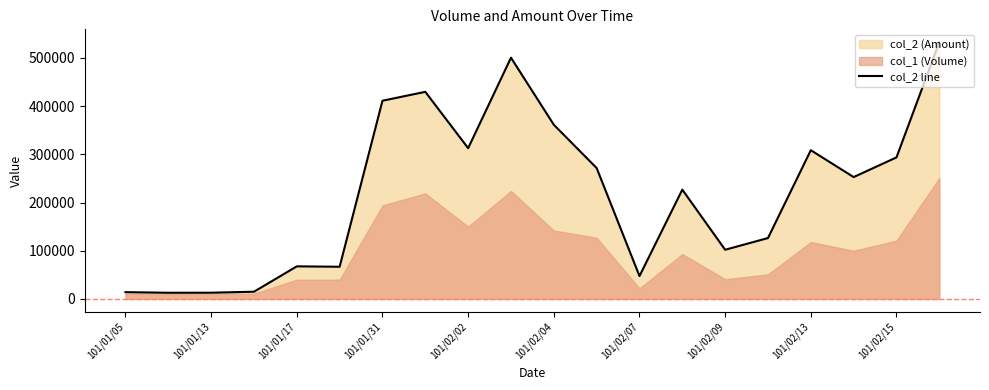

How many points are lower than both their immediate neighbors (excluding endpoints)?

6